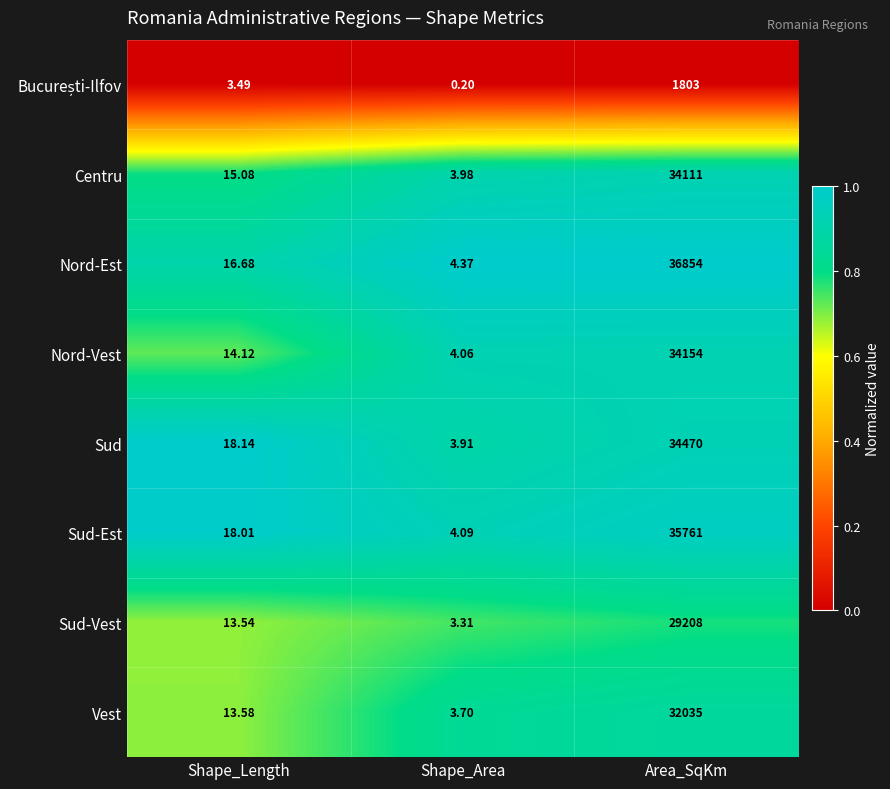

Which series has the widest spread of values?

Nord-Est